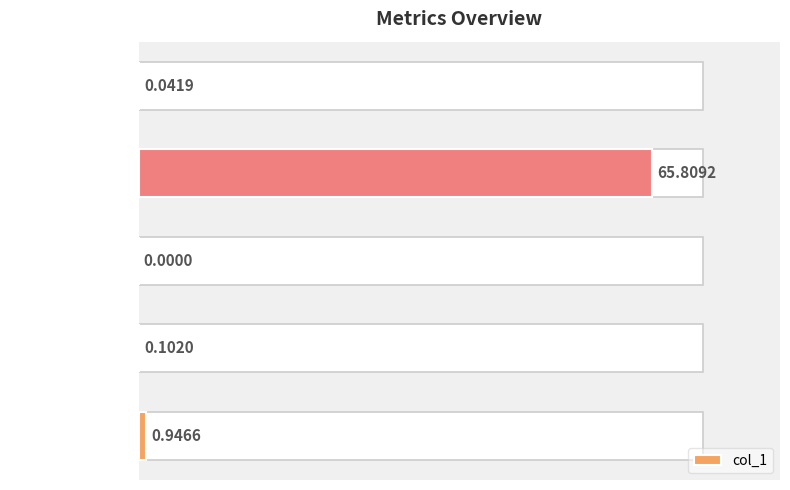

Reading left to right, list all the values displayed in this chart.

0.0	65.8	0.0	0.1	0.9